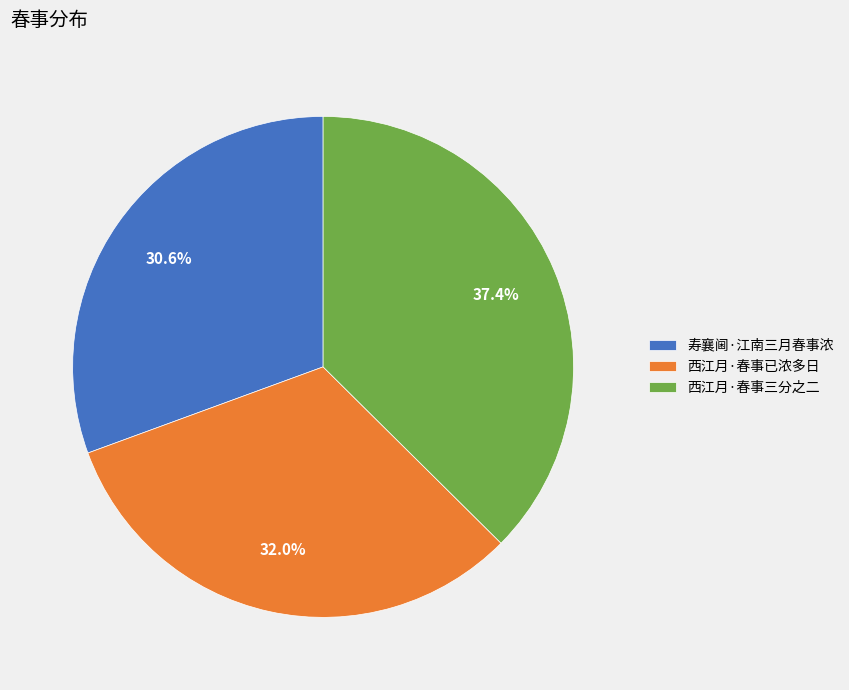

To the nearest percent, what portion does 寿襄阃·江南三月春事浓 represent?

31%